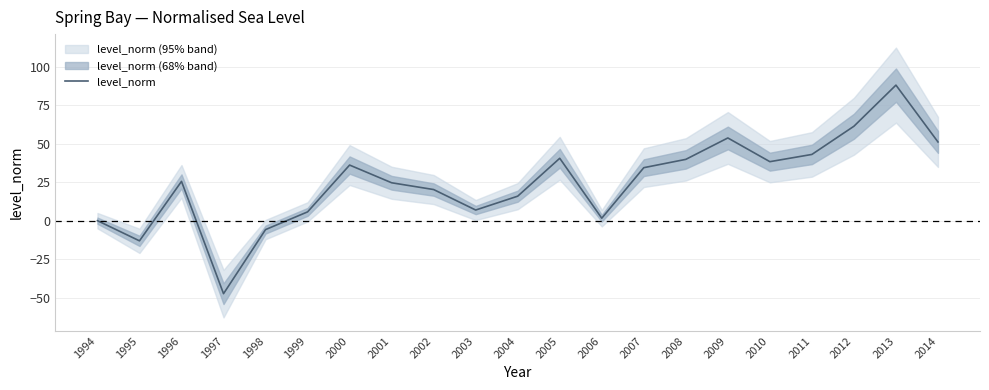

Which category has the highest value across all series?

2013